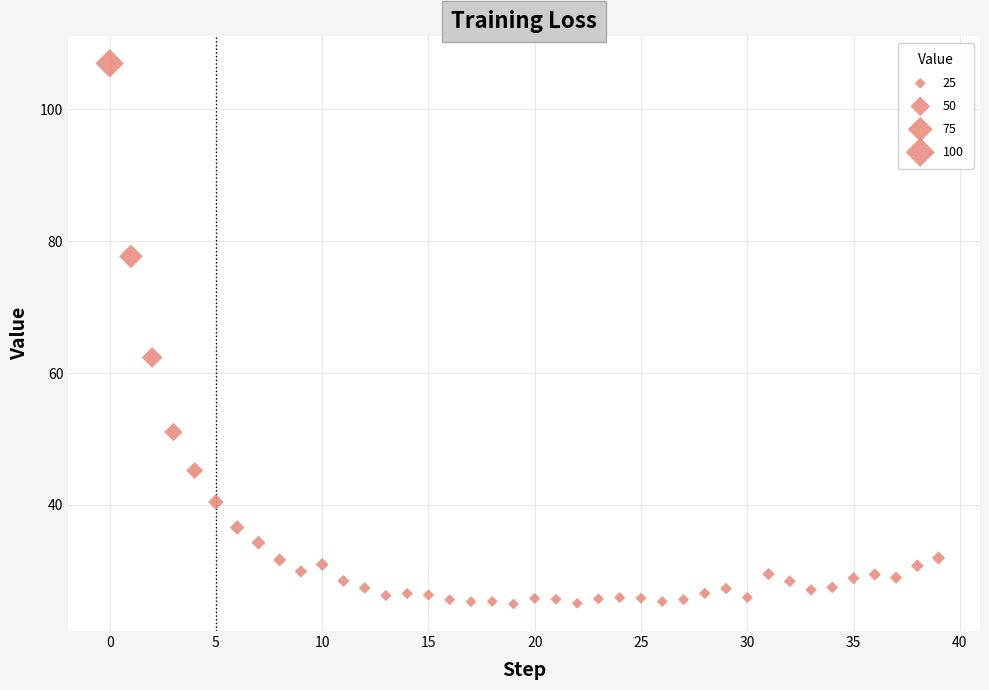

What is the range of Y values (max minus min)?

81.9